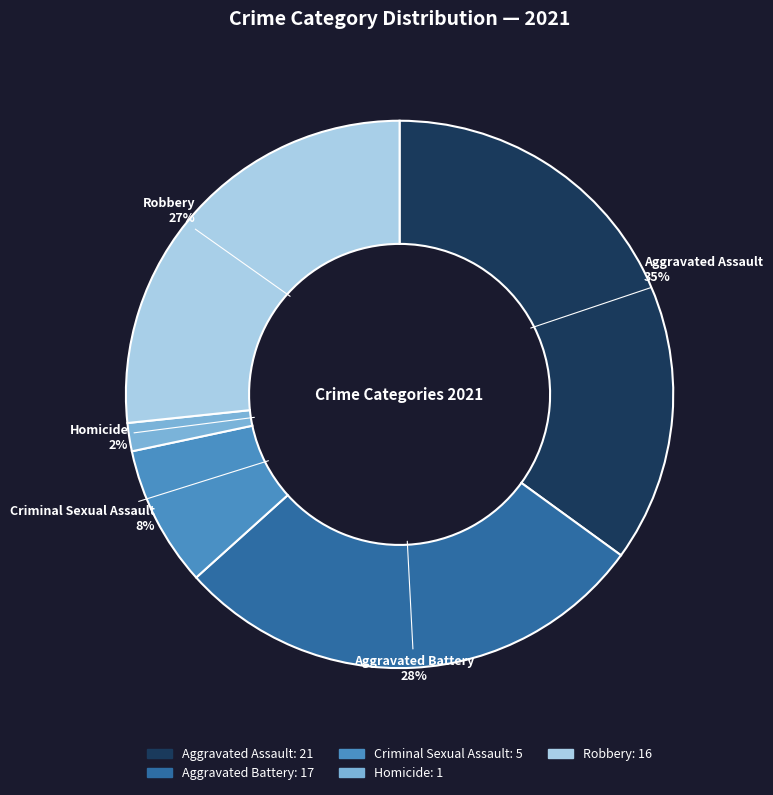

What is the smallest slice in the pie chart?

Homicide